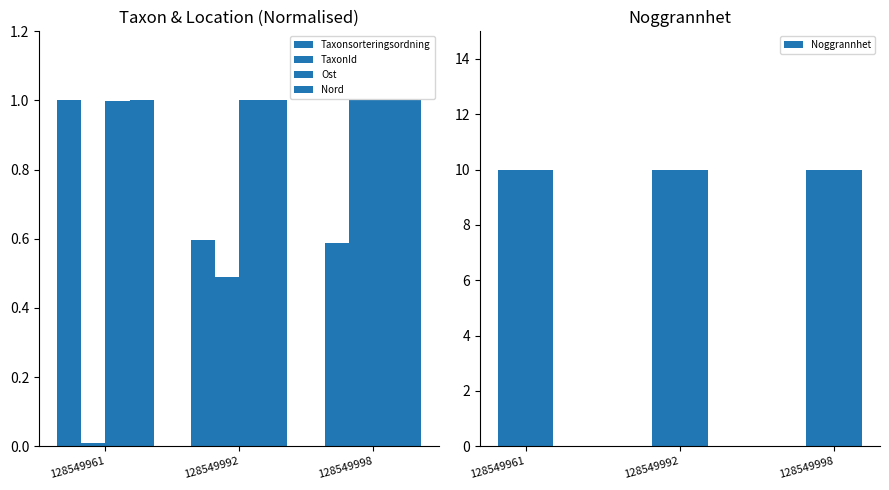

Which category has the lowest value in the TaxonId series?

128549961